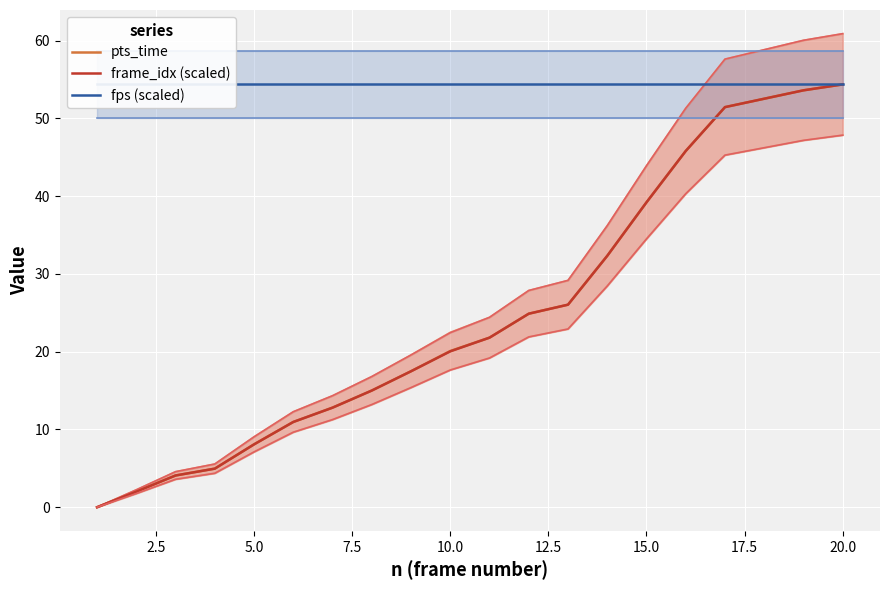

What is the highest value of the pts_time series?

54.4